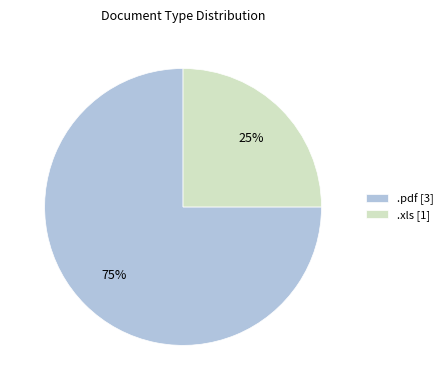

Is the sum of .xls [1] and .pdf [3] greater than half?

Yes